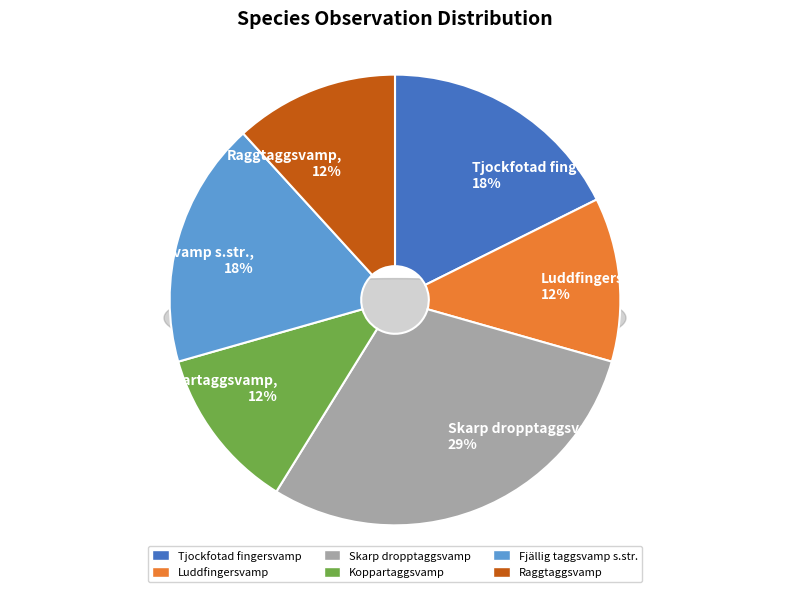

Combined, do Fjällig taggsvamp s.str. and Skarp dropptaggsvamp account for over 50%?

No